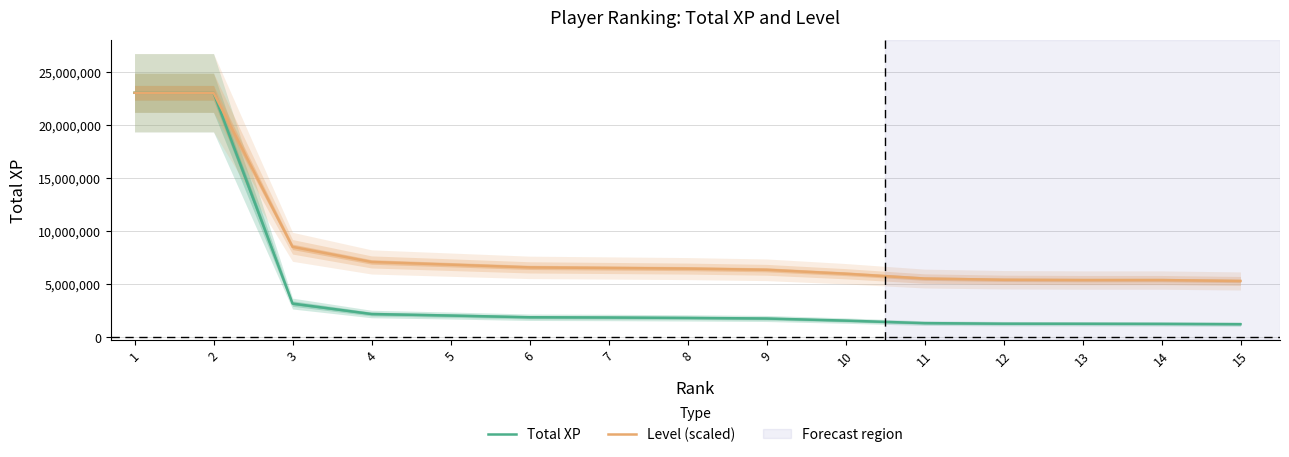

At how many categories does at least one series exceed 3586118?

15